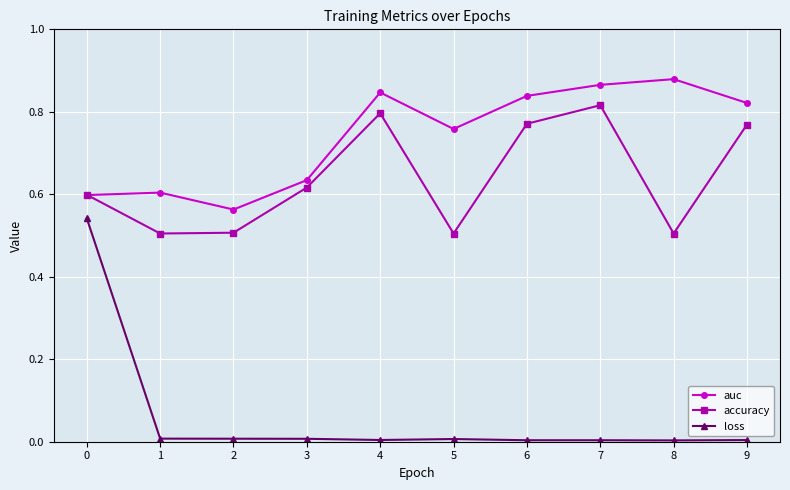

List the series in order of their peak value, lowest first.

loss, accuracy, auc